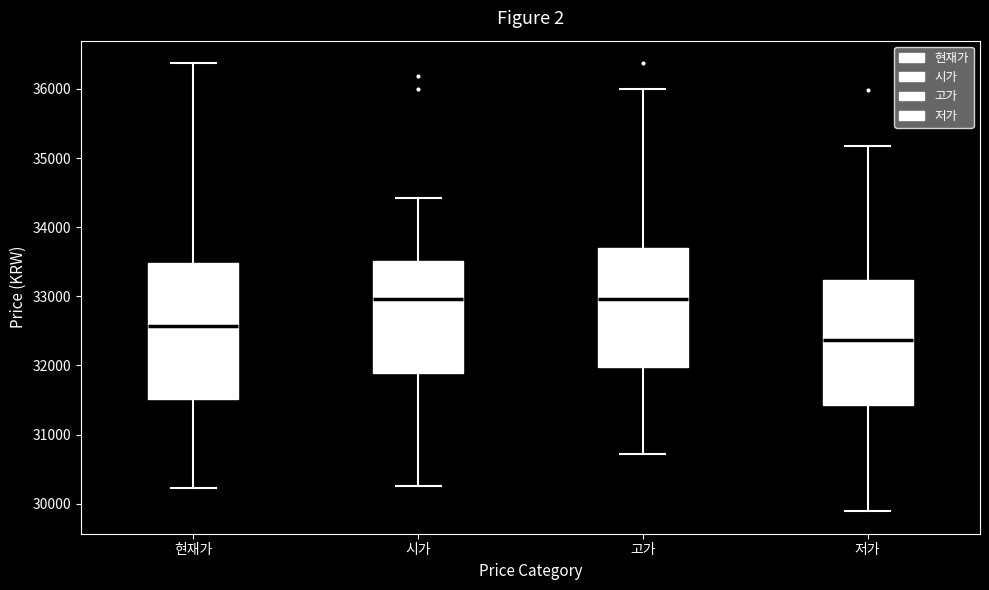

Which box is the tallest, from its lower edge to its upper edge?

현재가